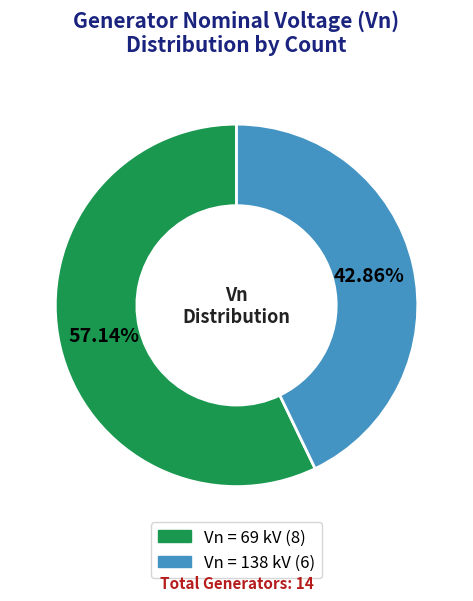

Does any single category account for the majority?

Yes